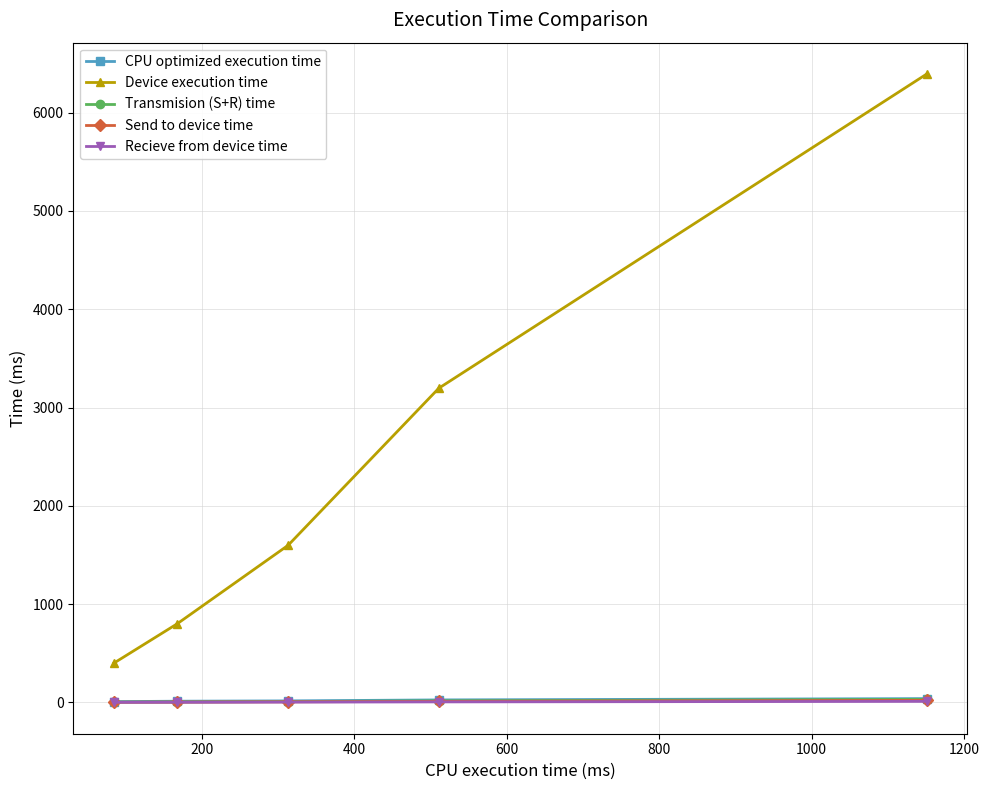

What is the smallest value displayed?

1.2